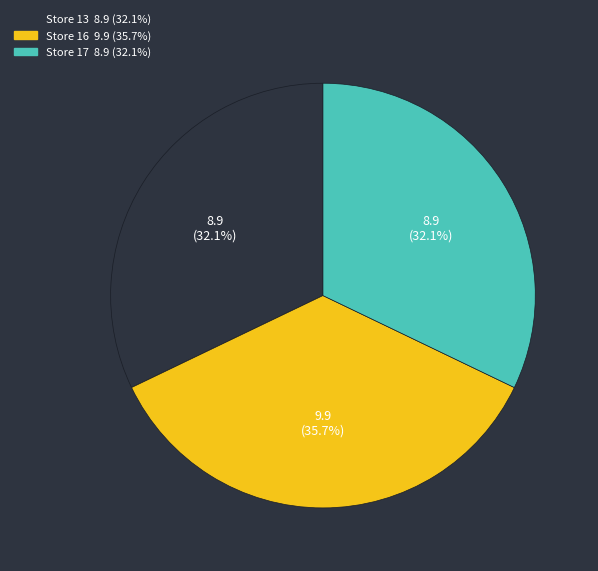

Is there any slice that represents more than half of the pie?

No